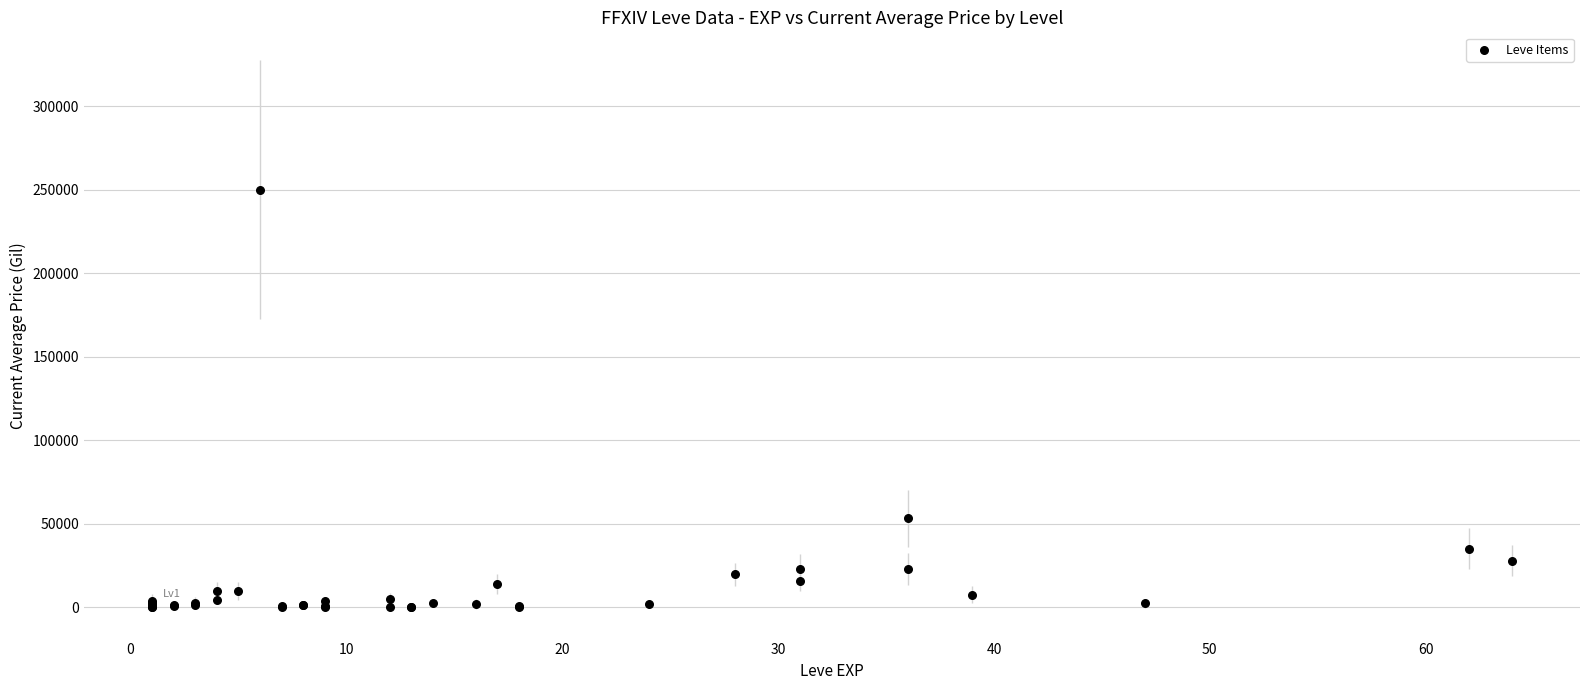

What Y value in the scatter plot is closest to 124999?

53165